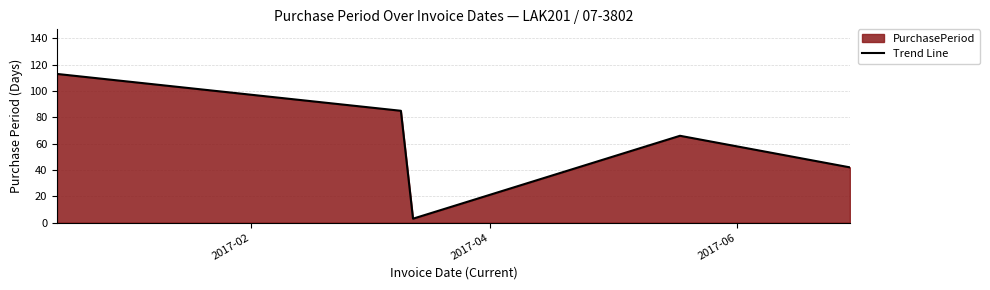

What is the maximum value shown in the chart?

113